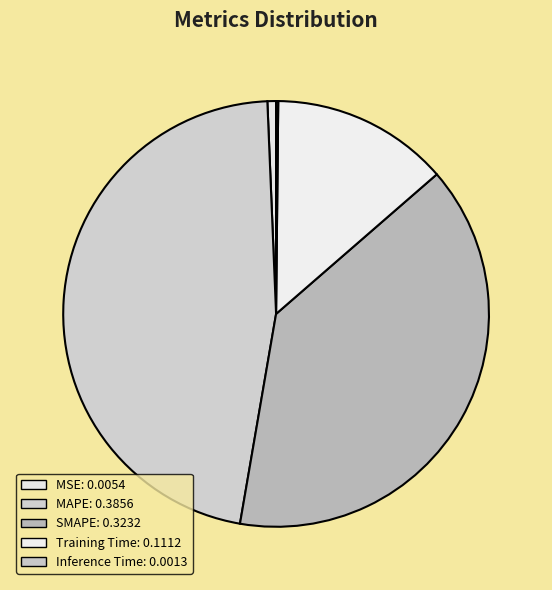

Is it true that Training Time is 25% of the pie?

False